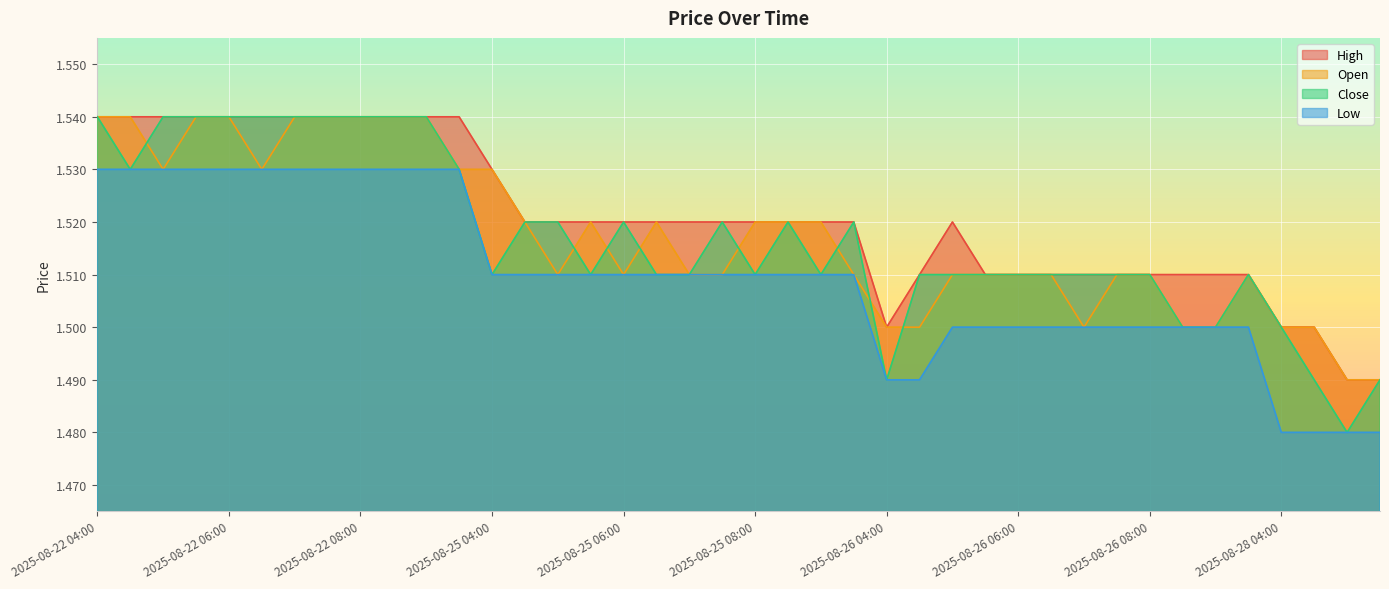

Read the Close value at 2025-08-22 04:30.

1.5